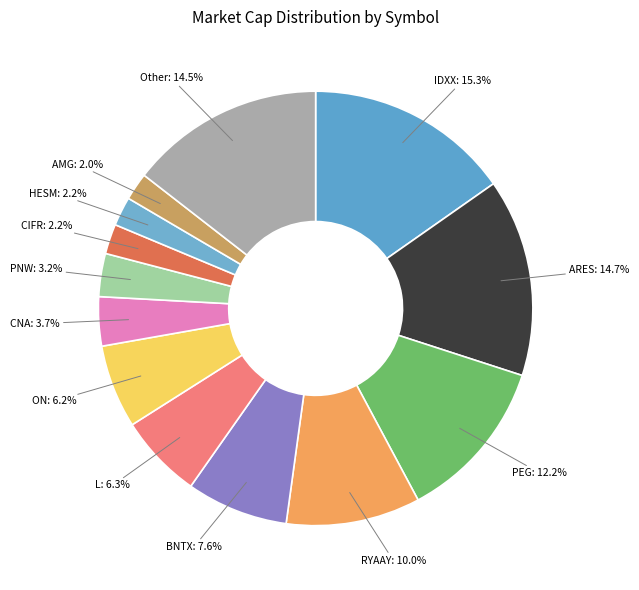

How many slices are in this pie chart?

13